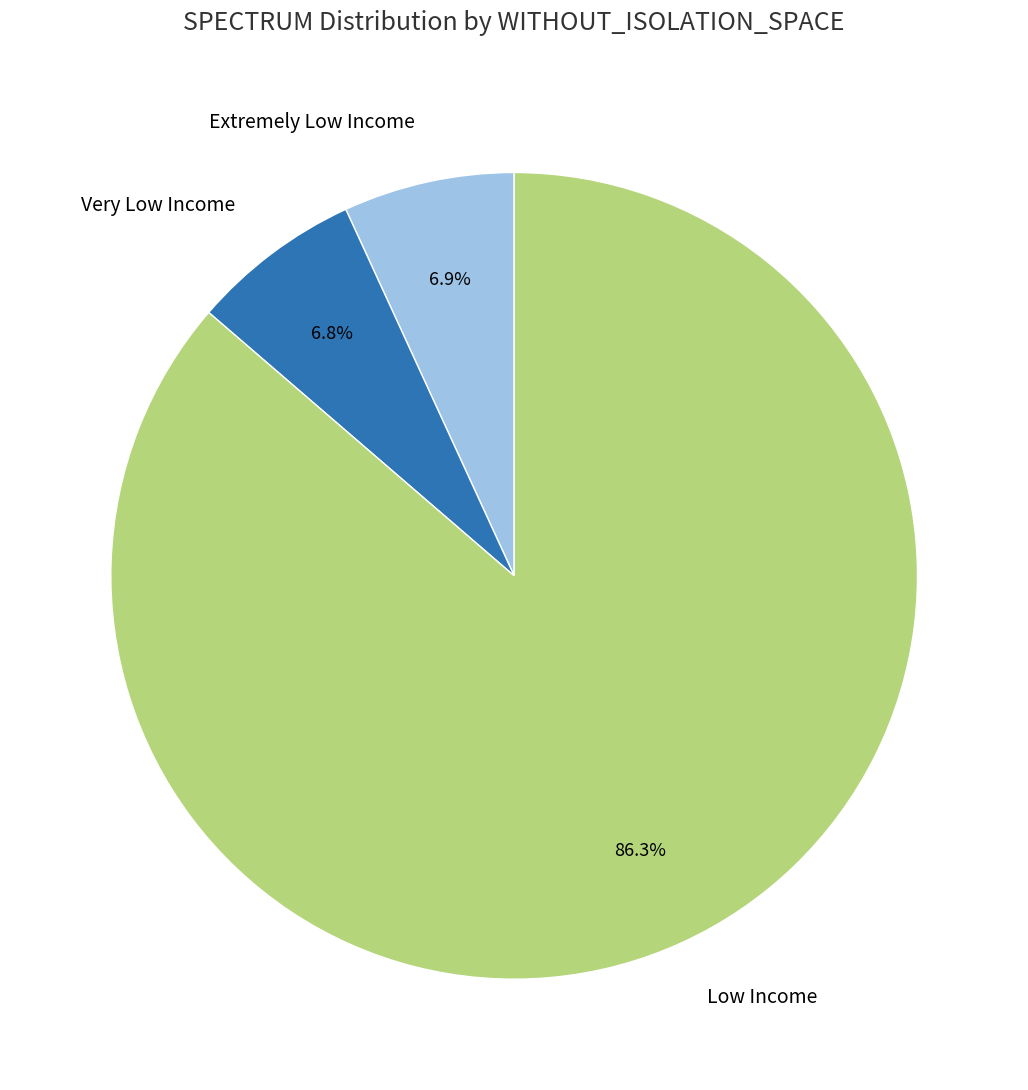

Do Low Income and Very Low Income together represent more than half of the pie?

Yes